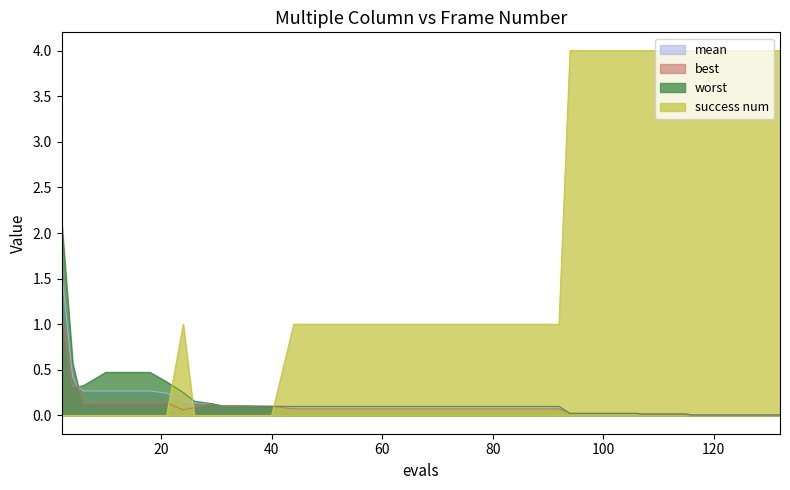

Is it true that worst equals 0.1 at 40?

True